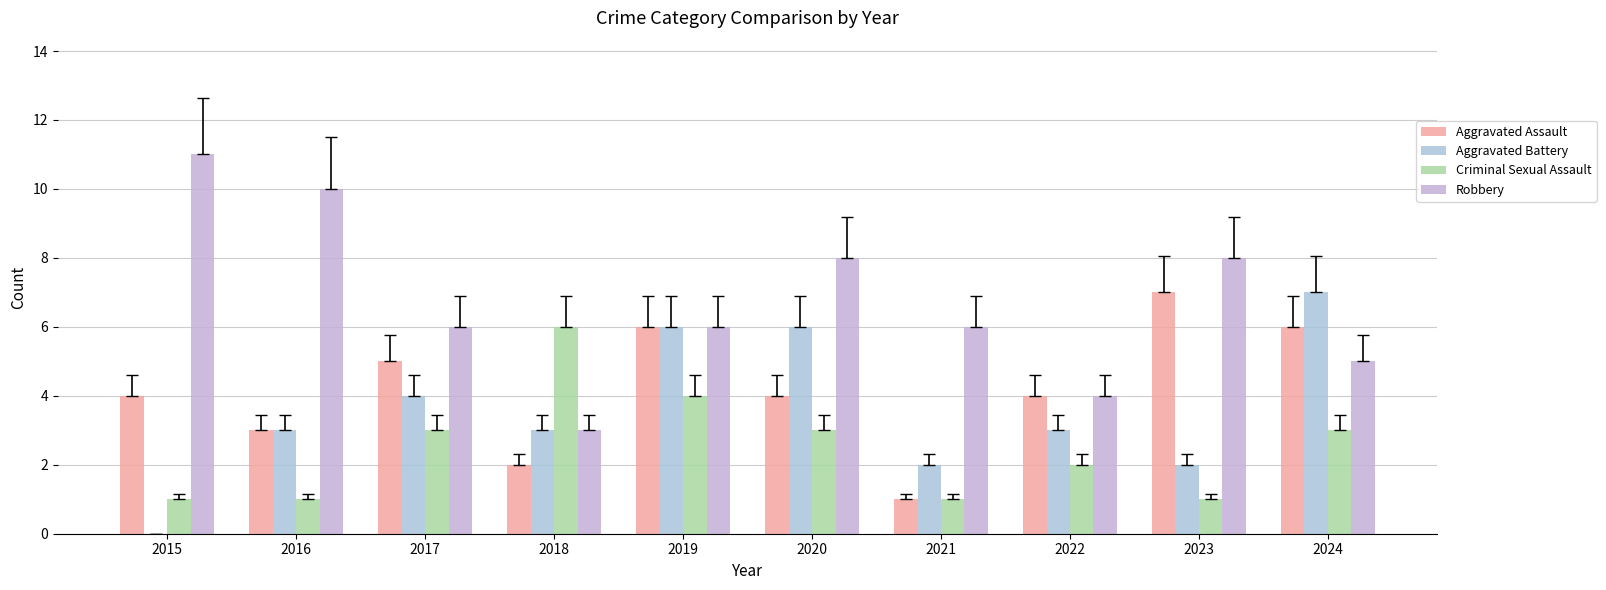

The Robbery series shows 4 at 2022. True or false?

True